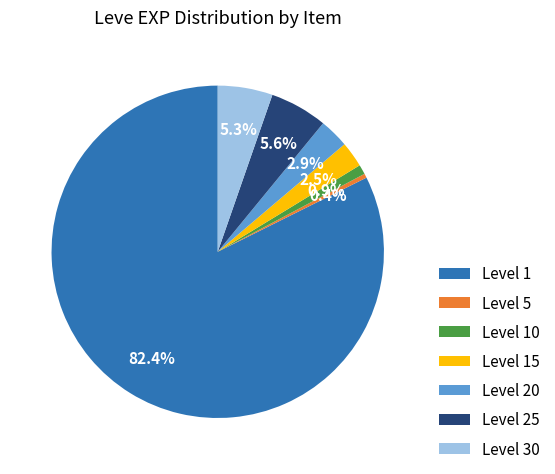

Between Level 15 and Level 5, which is larger?

Level 15